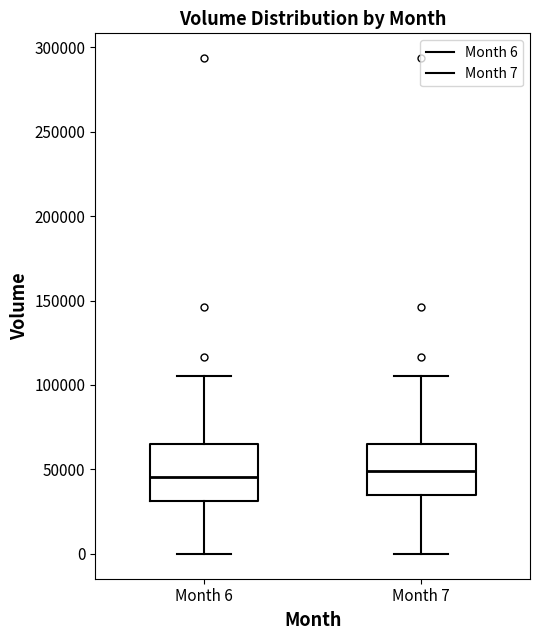

Where is the upper edge of the box for Month 6 on the y-axis? The values are not printed on the chart, so give them approximately, as read against the axis.

65000